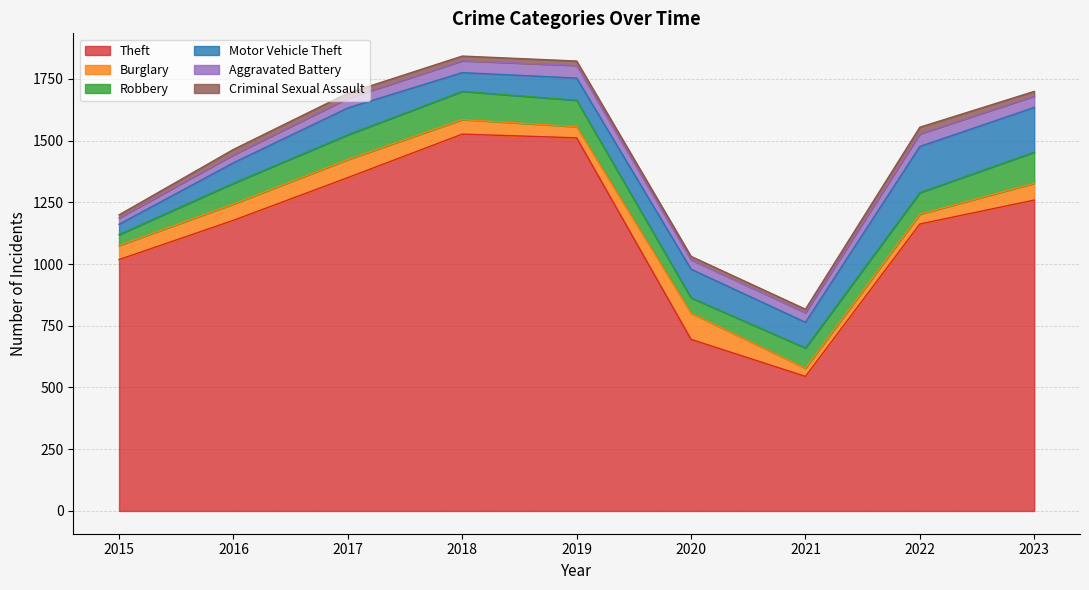

Reading right to left, extract all data points from this chart.

Theft: 1259	1162	545	695	1511	1526	1350	1177	1018
Burglary: 68	40	33	106	45	59	73	66	57
Robbery: 126	87	82	62	107	114	100	84	44
Motor Vehicle Theft: 181	187	104	116	90	76	109	83	42
Aggravated Battery: 46	51	39	38	51	48	39	32	25
Criminal Sexual Assault: 19	27	14	14	18	19	21	22	13